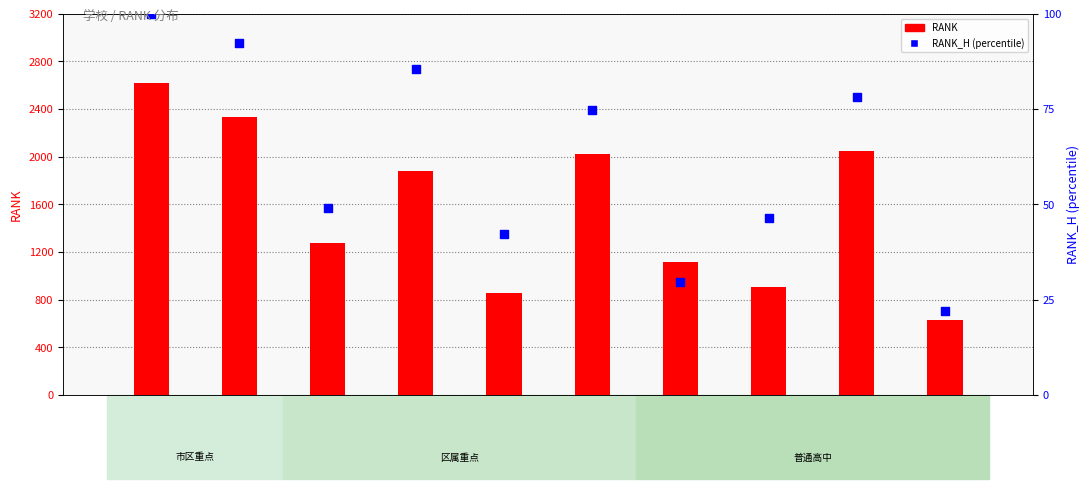

Is the value of RANK_H (percentile) at 珠海女子中学 greater than the value of RANK at 田家炳中学?

No